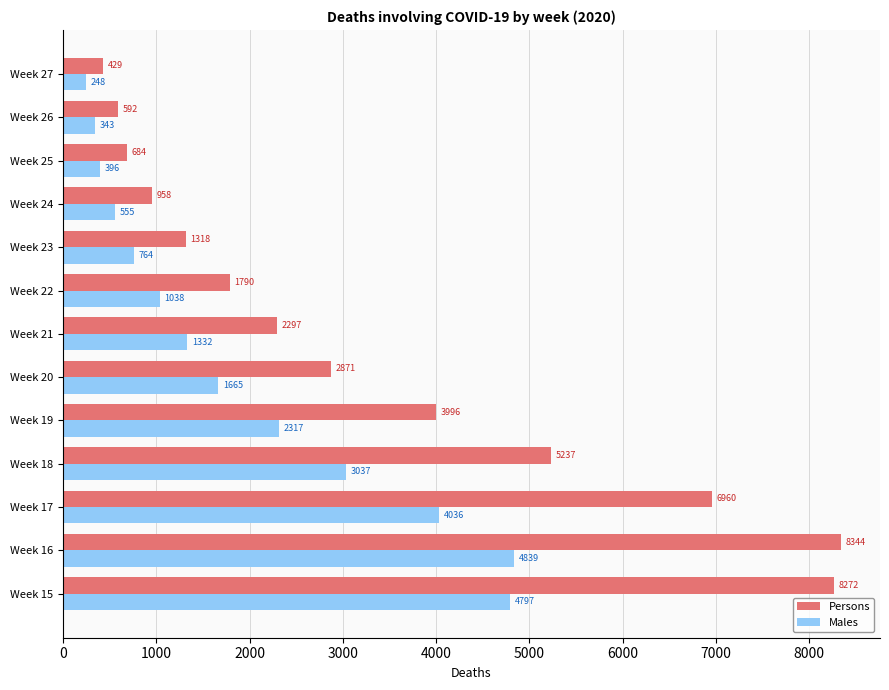

True or false: Persons has a value of 1790 at Week 22.

True